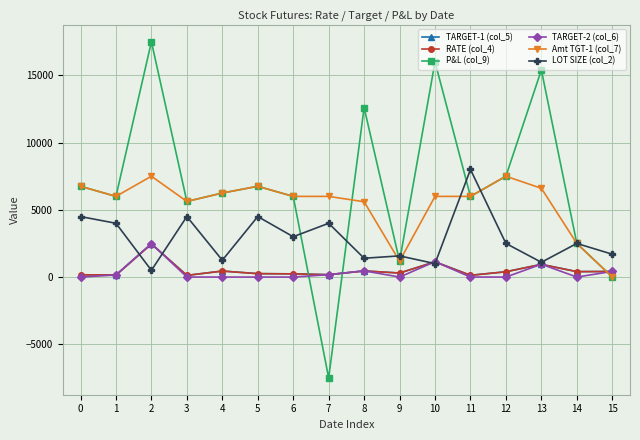

How many times do Amt TGT-1 (col_7) and TARGET-2 (col_6) cross each other?

1